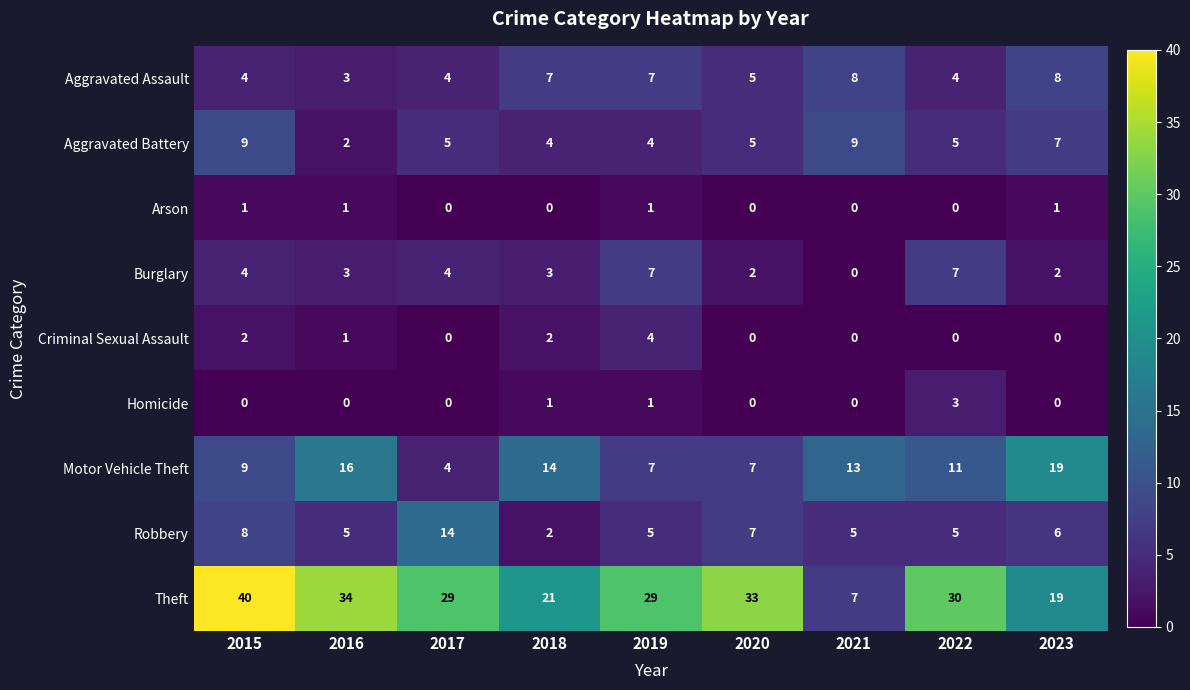

Which category has the highest value across all series?

2015